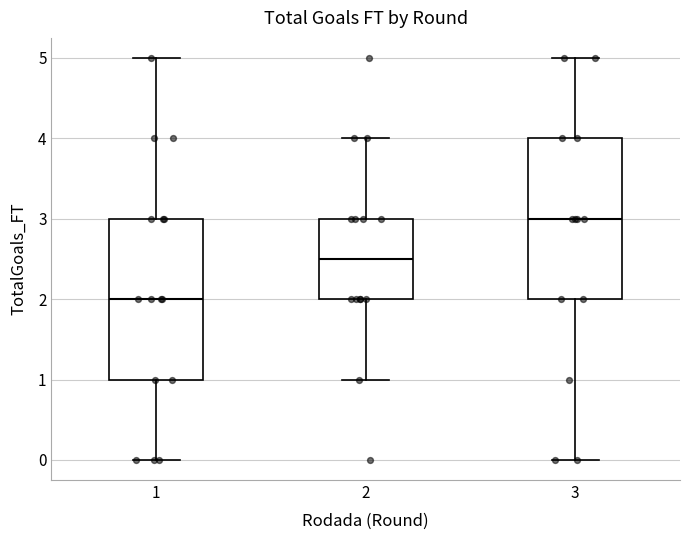

Reading left to right, read every box against the y-axis: the position of its median line, the range the box covers, and the ends of its whiskers. The values are not printed on the chart, so give them approximately, as read against the axis.

1: median 2.0, box 1.0 to 3.0, whiskers 0.0 to 5.0
2: median 2.5, box 2.0 to 3.0, whiskers 1.0 to 4.0
3: median 3.0, box 2.0 to 4.0, whiskers 0.0 to 5.0